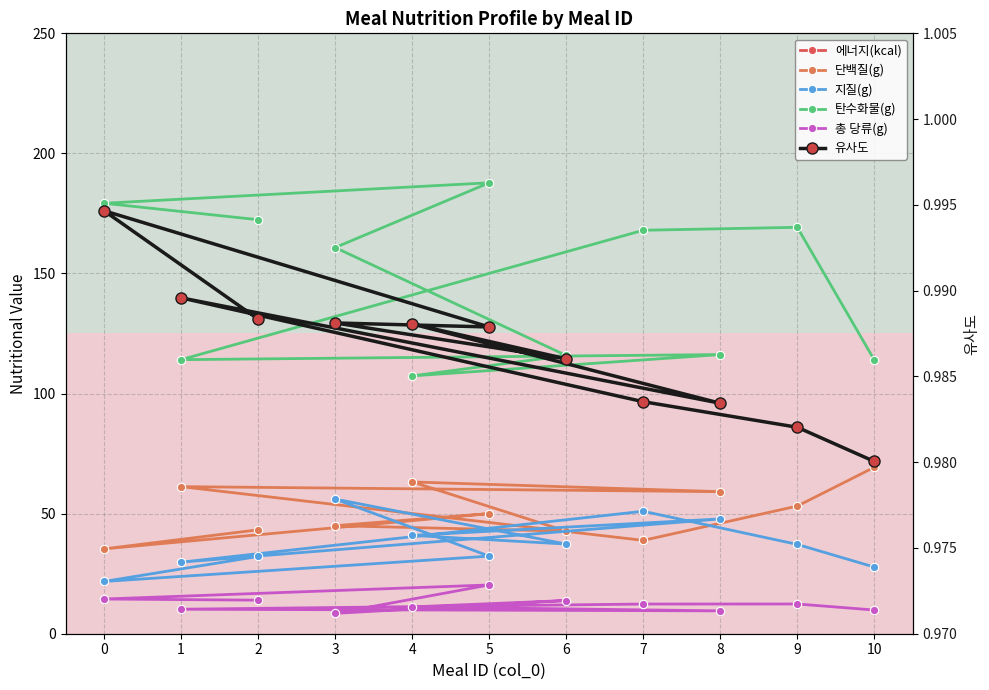

Is this an area chart (filled region under the line)?

No